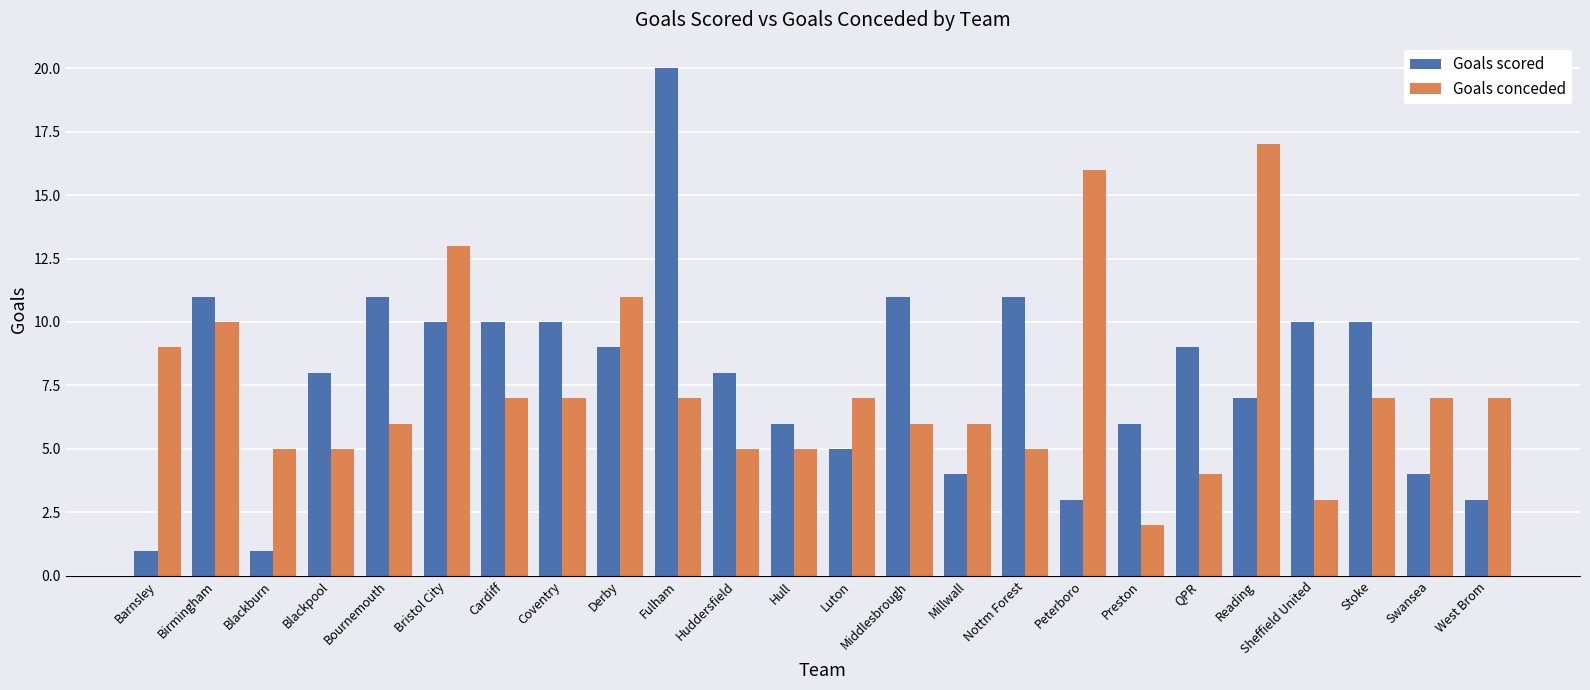

The Goals conceded series shows 7 at West Brom. True or false?

True